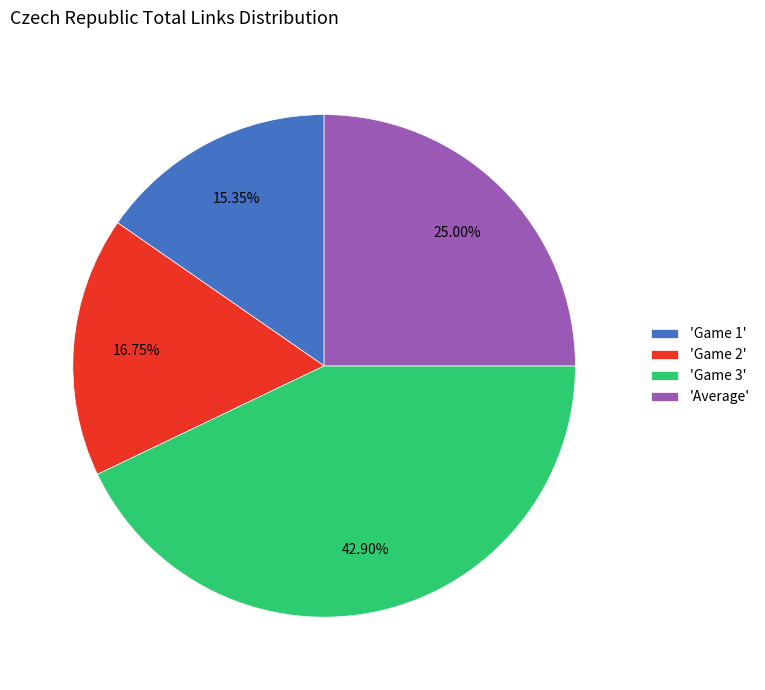

Count the number of slices in the pie.

4